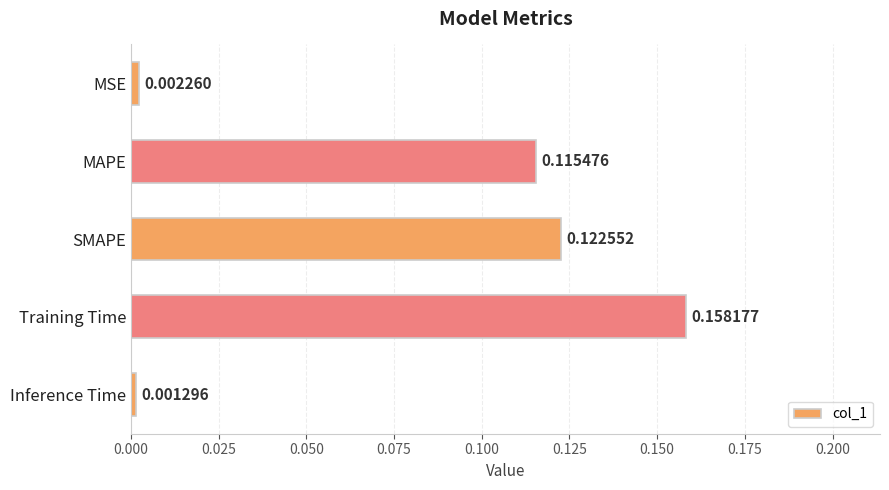

Count the number of data series in this chart.

1